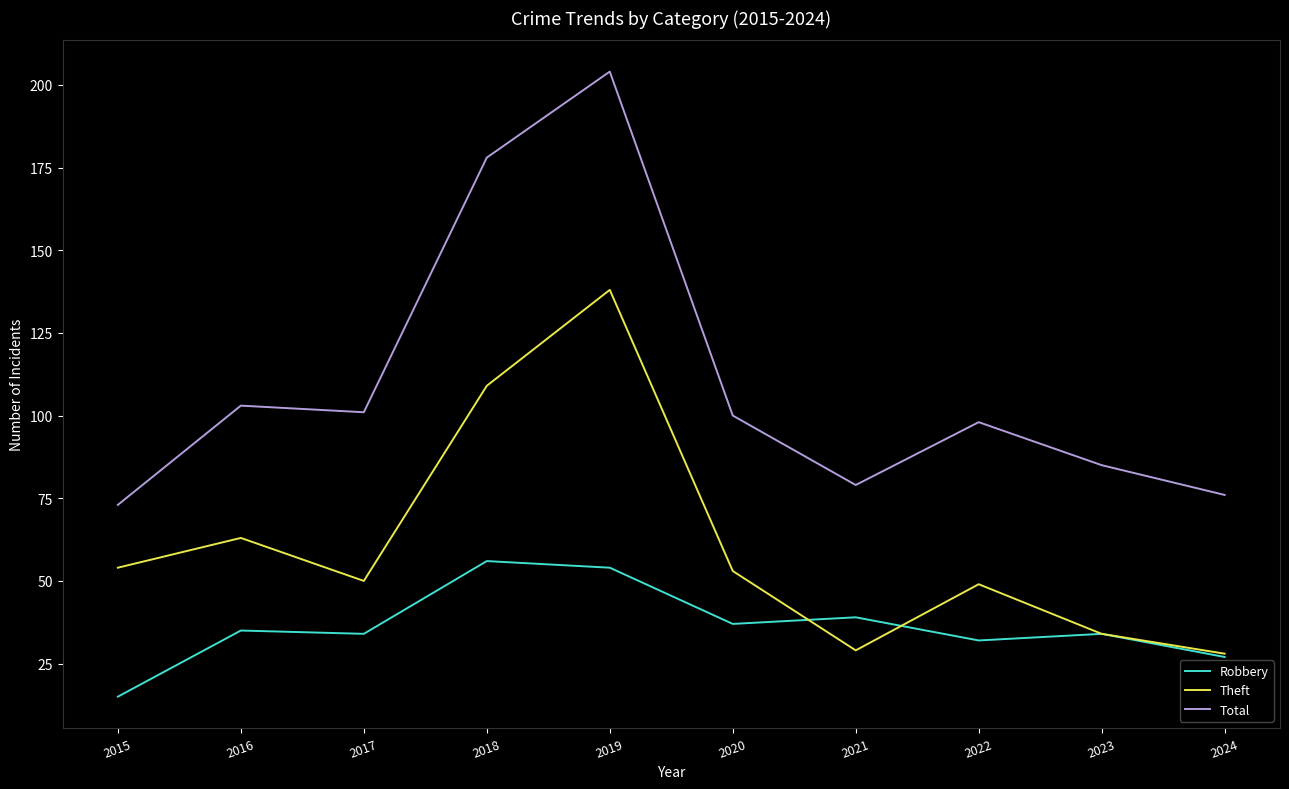

What is the difference between the highest and lowest values at 2015?

58